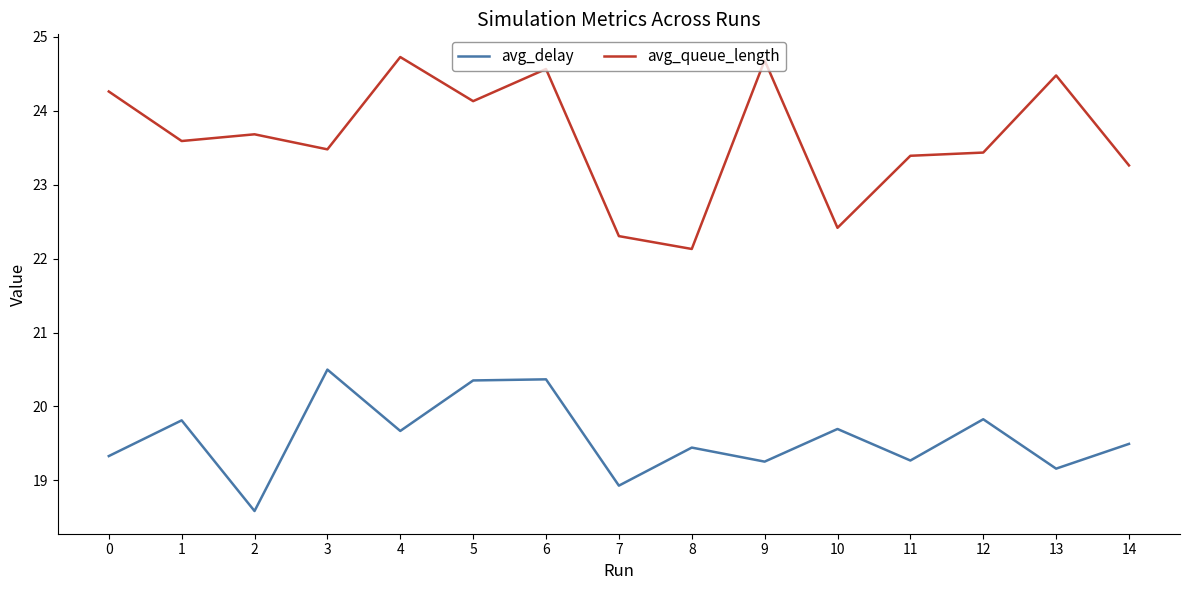

What is the total value across all series at 1?

43.4